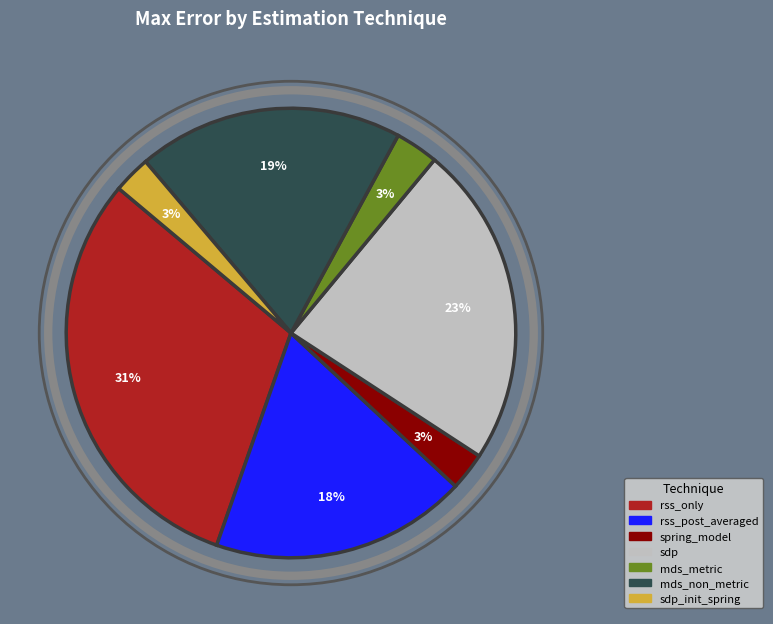

Which slice is the largest?

rss_only